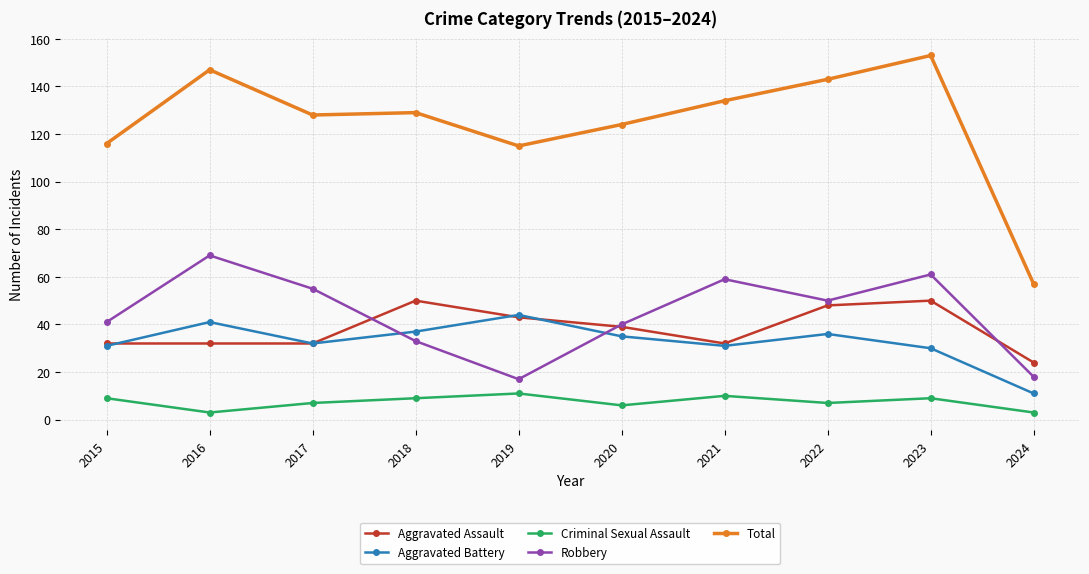

What is the approximate value of Total at 2023, to the nearest 5?

155